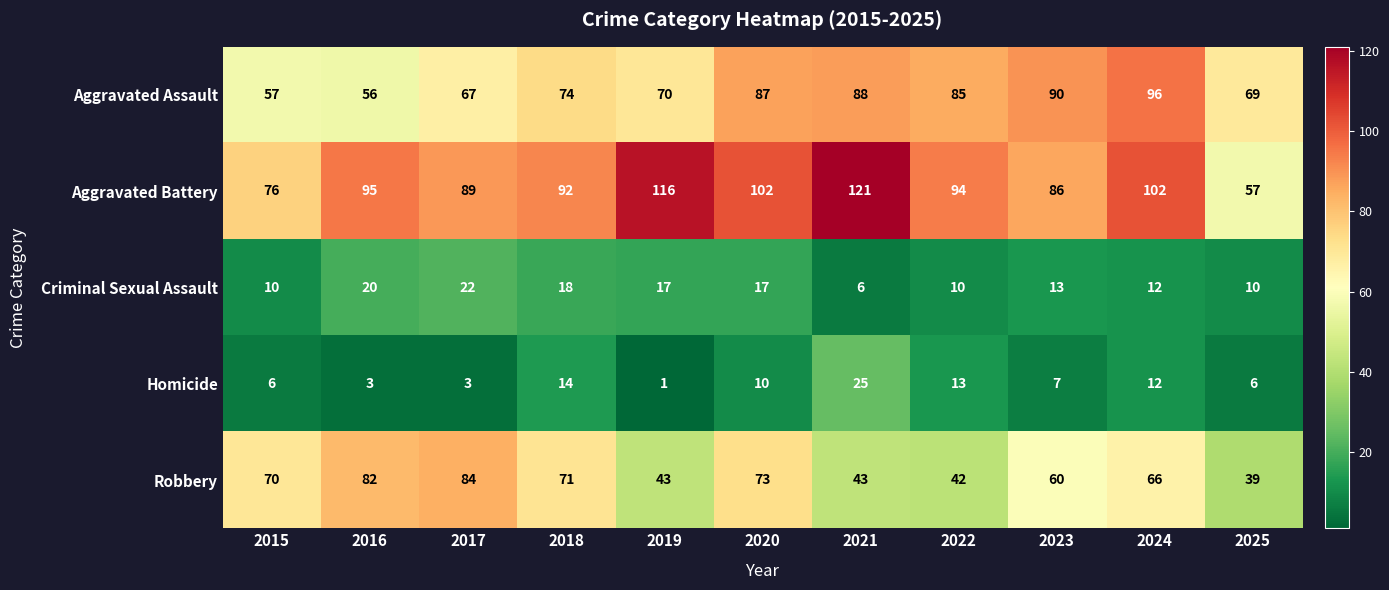

How many series are shown in this chart?

5